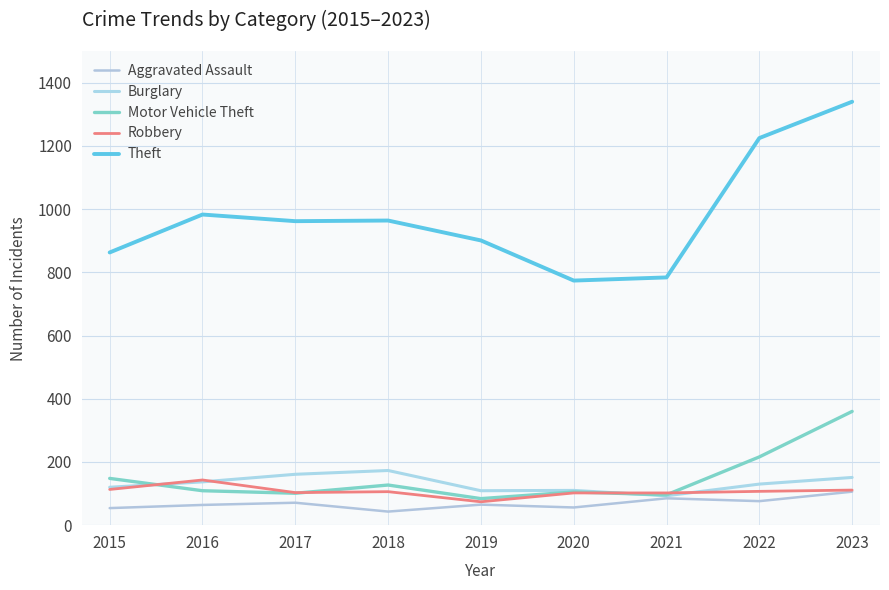

Where is the first local minimum for Theft?

2017